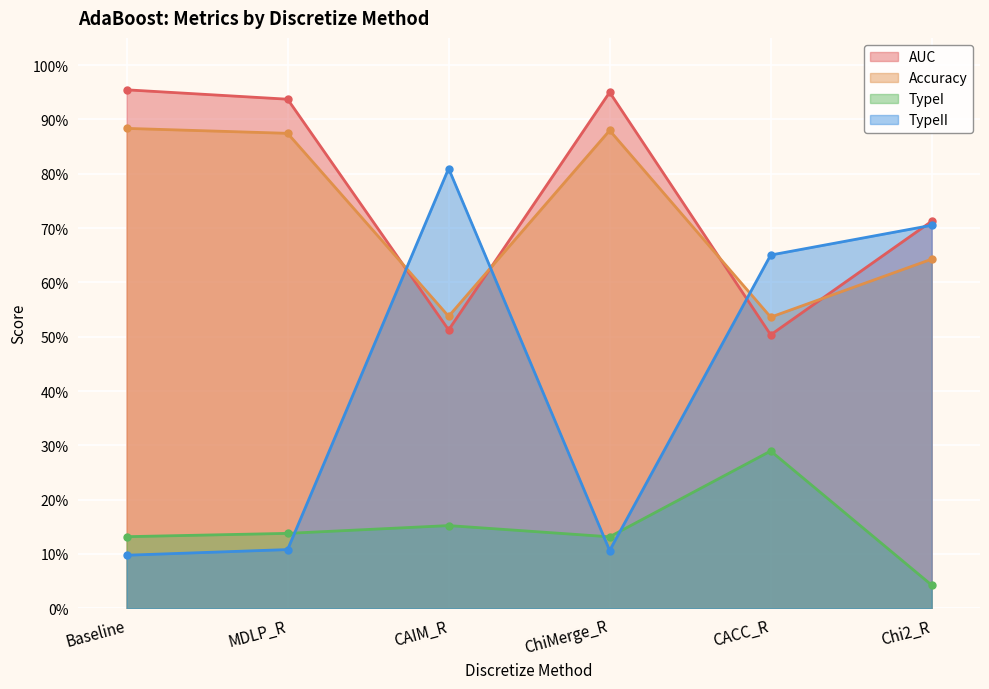

What is the total value across all series at Baseline?

2.1